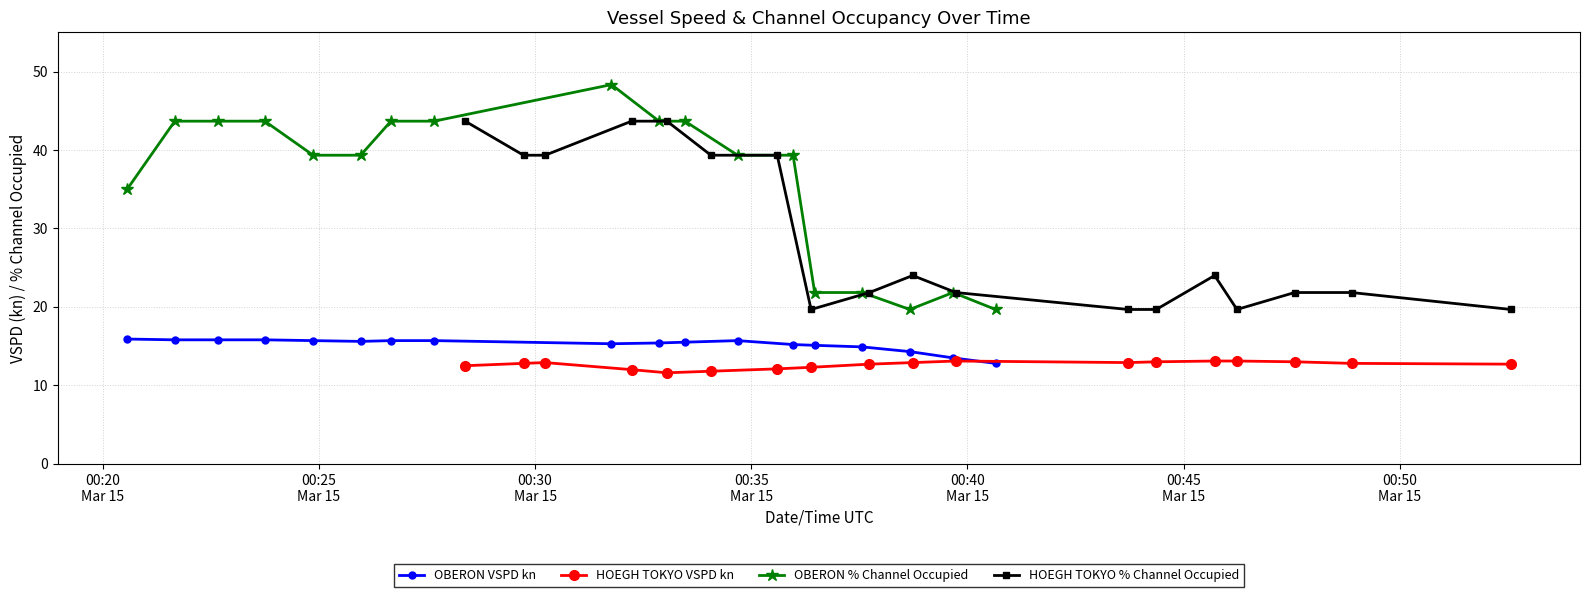

True or false: OBERON % Channel Occupied and OBERON VSPD kn cross at least once.

False